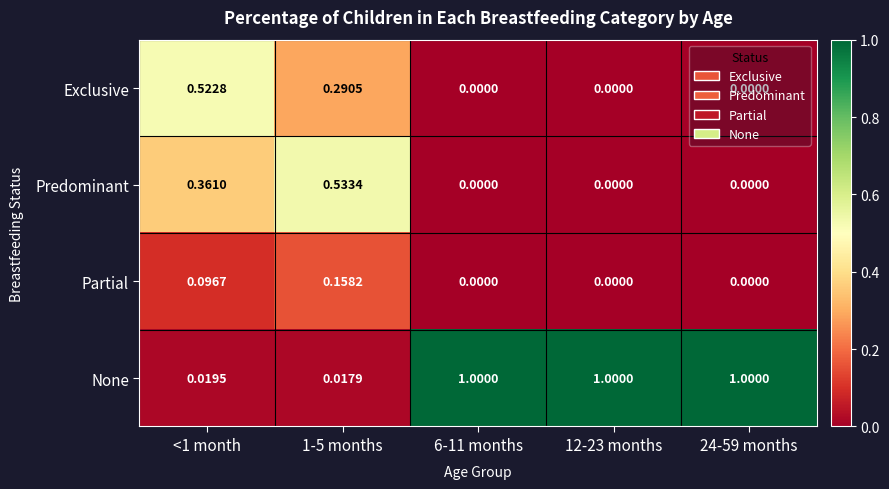

Which series changed the most between <1 month and 1-5 months?

Exclusive